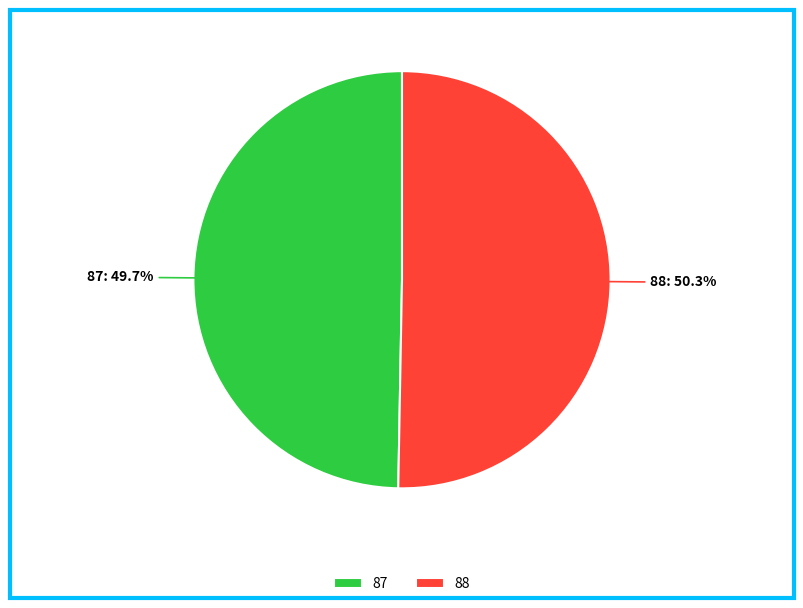

Which slice is the smallest?

87